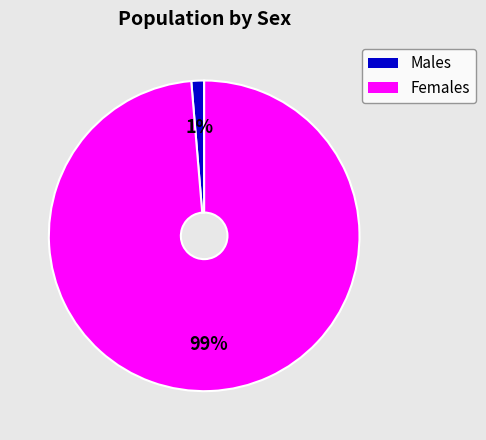

Does any single category account for the majority?

Yes